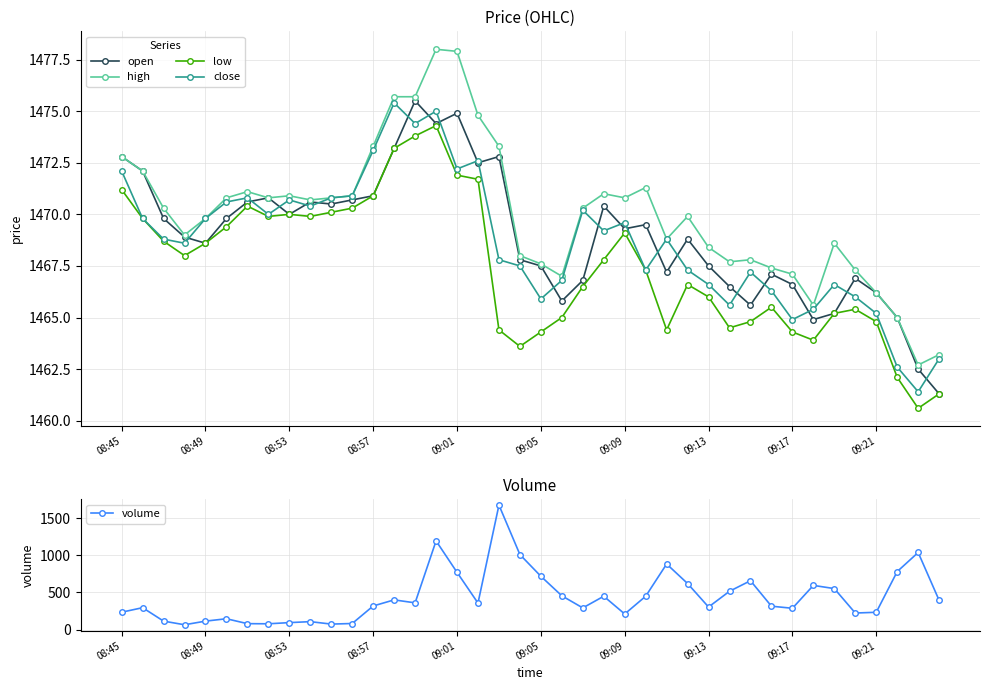

The value of high at 09:01 is 1477.9. True or false?

True